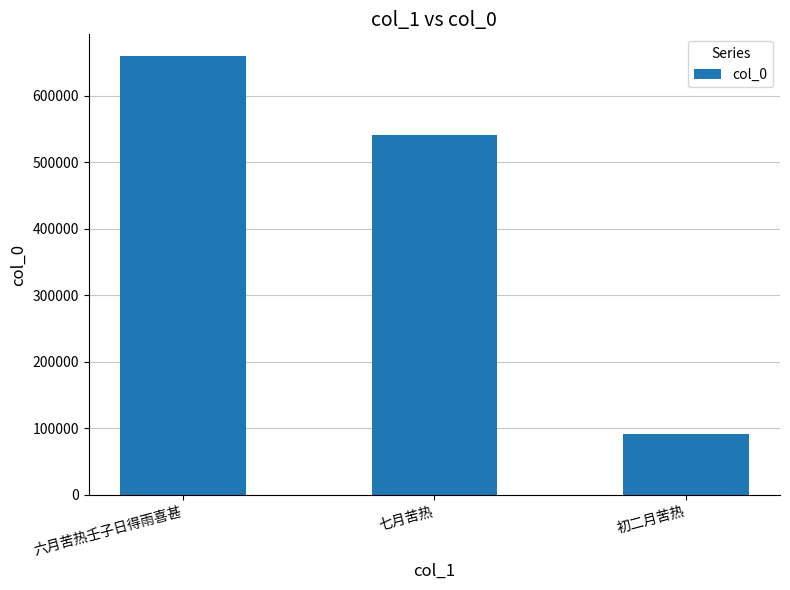

Are the bars grouped side by side (vs. stacked)?

No